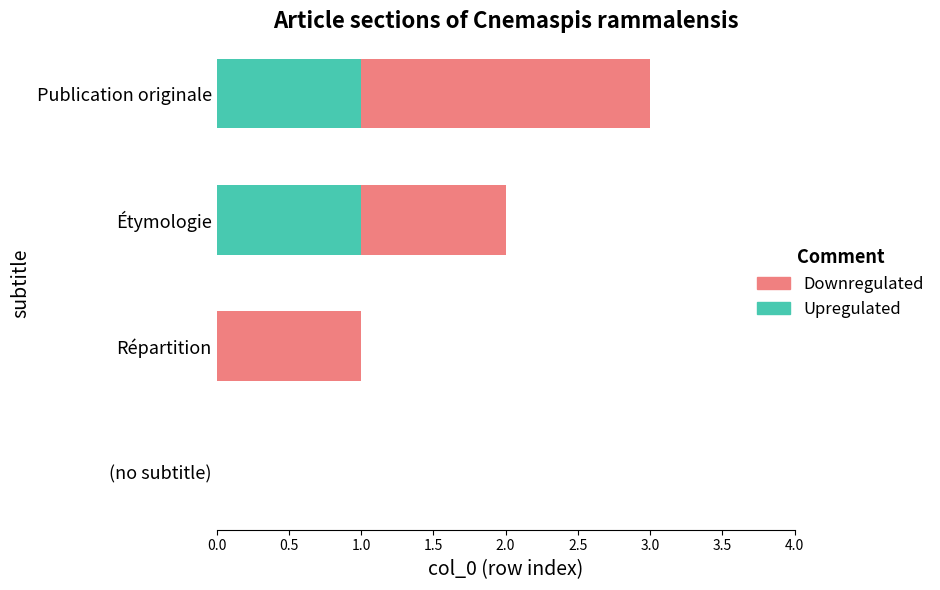

At which category is the sum across all series the highest?

Publication originale